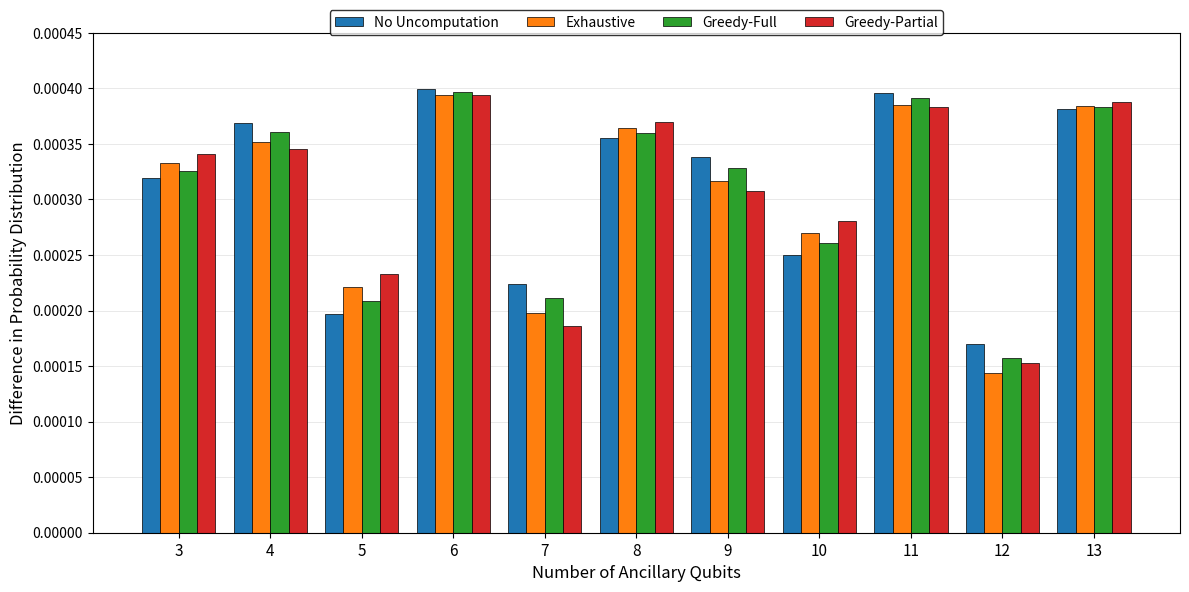

At how many categories does at least one series exceed 0?

11